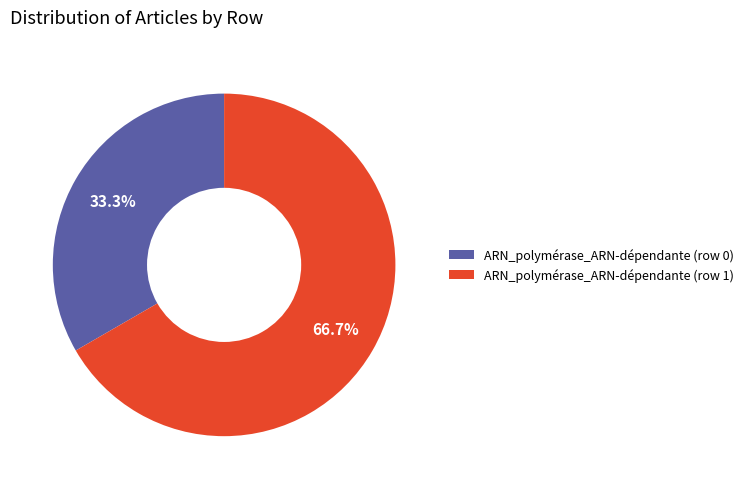

What is the smallest slice in the pie chart?

ARN_polymérase_ARN-dépendante (row 0)